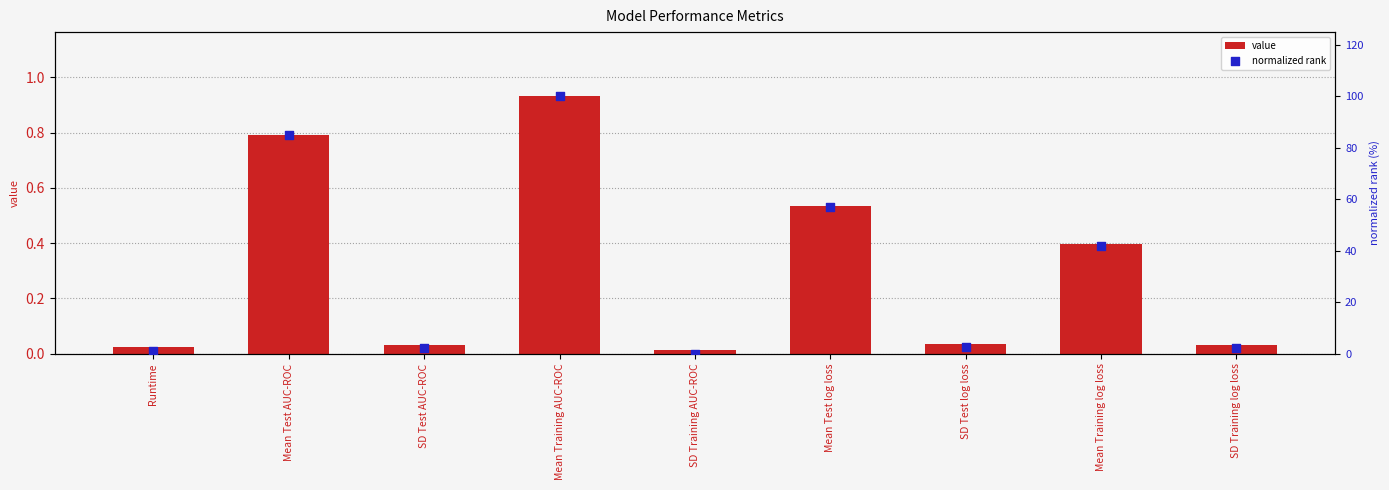

Is the value of normalized rank at SD Training log loss greater than the value of value at Mean Test log loss?

Yes